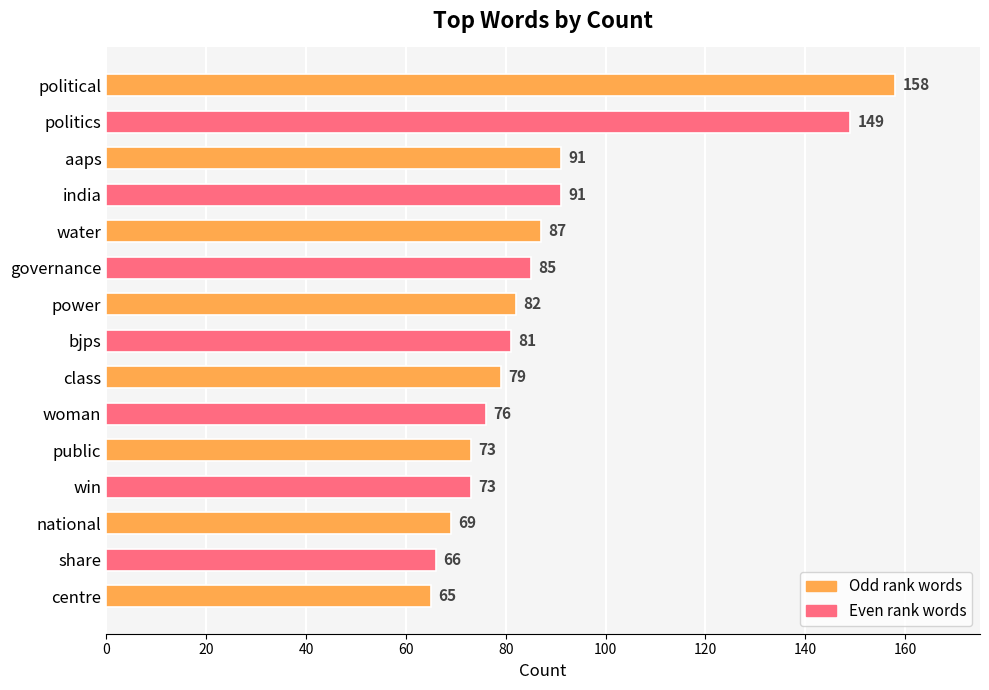

Read the value at share, to the nearest 5.

65